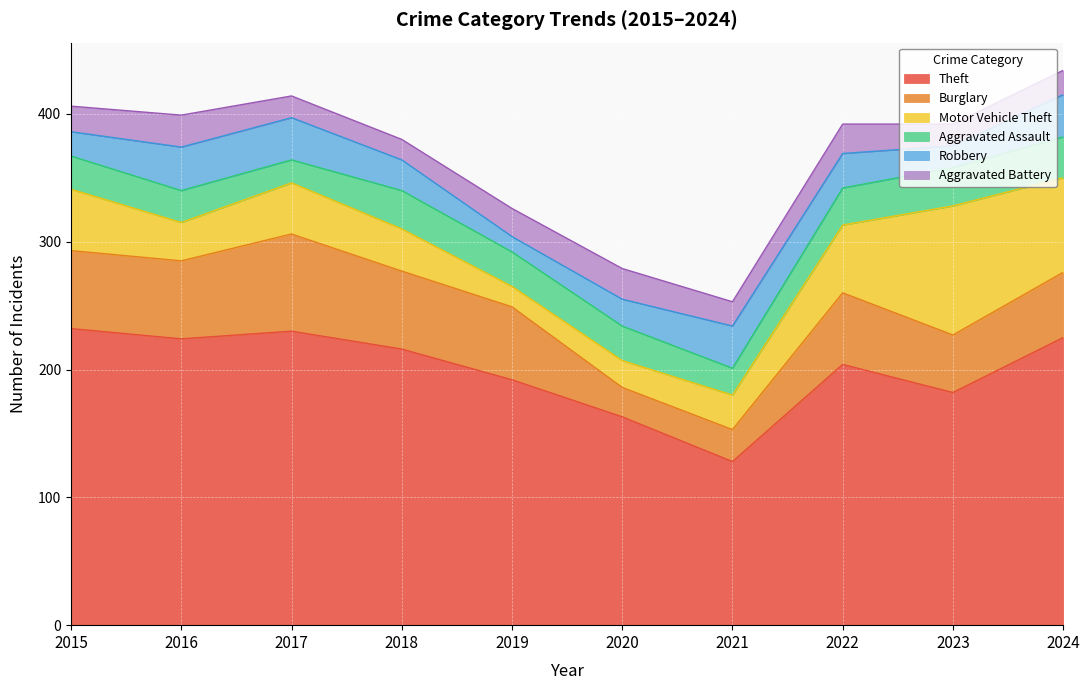

What is the spread (max minus min) of values at 2017?

213